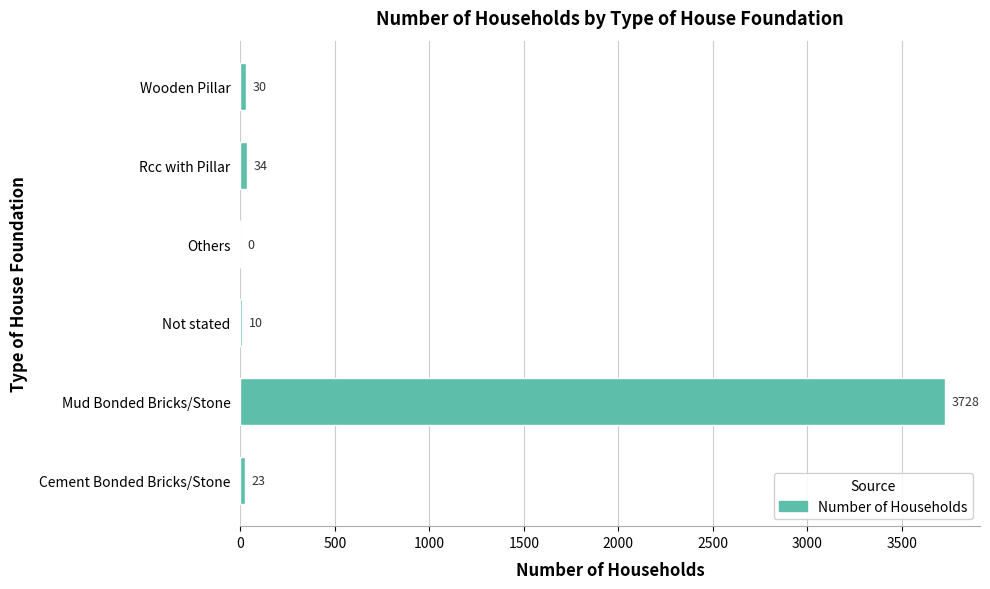

Where is the data nearest to the value 1864?

Rcc with Pillar